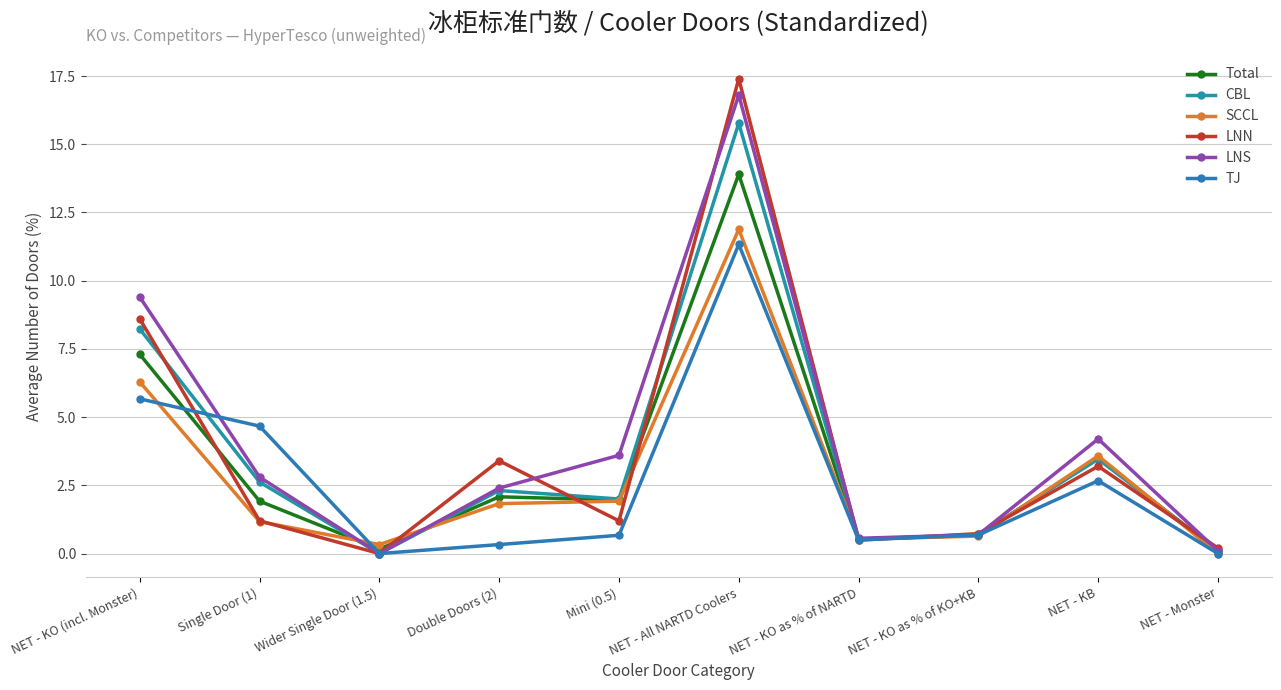

What is the sum of the TJ values at NET - KO as % of NARTD and NET - Monster?

0.5